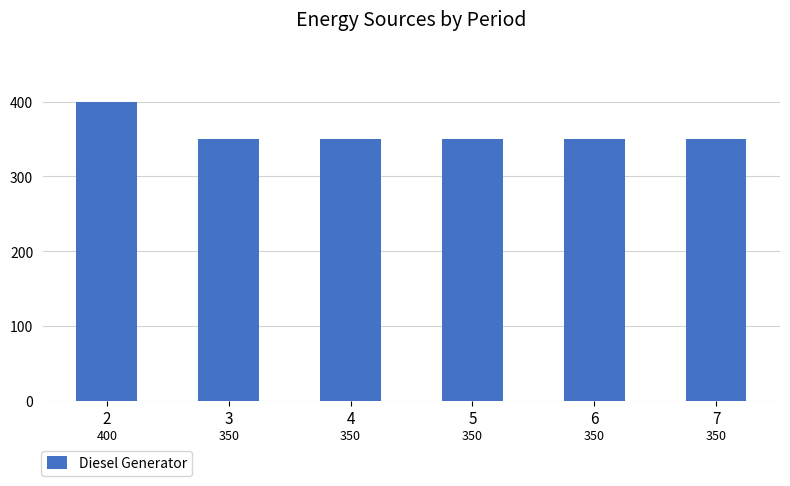

Approximately how many times larger is the value at 2 compared to 6?

1.1